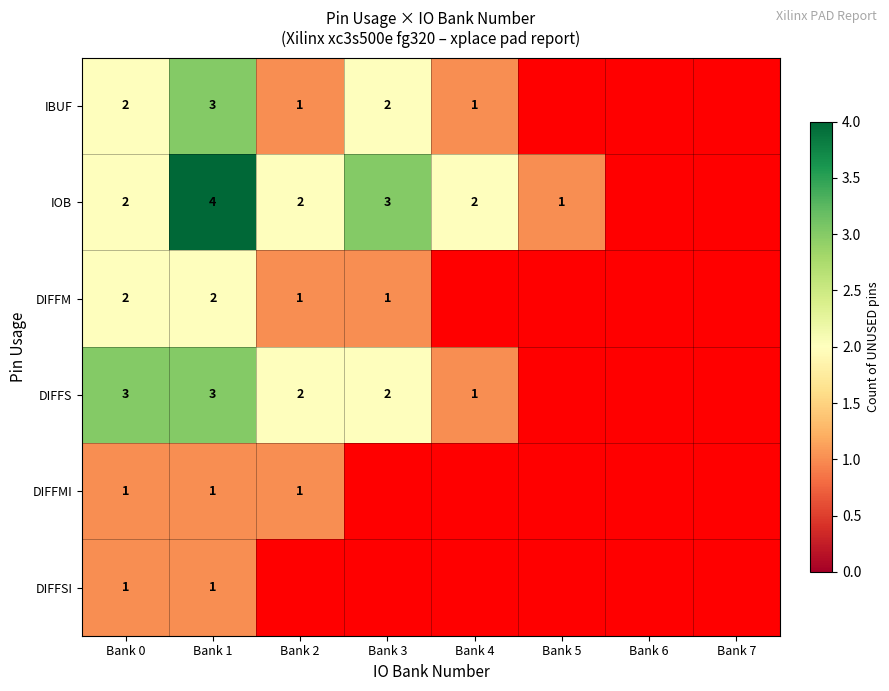

The value of IOB at Bank 4 is 3. True or false?

False